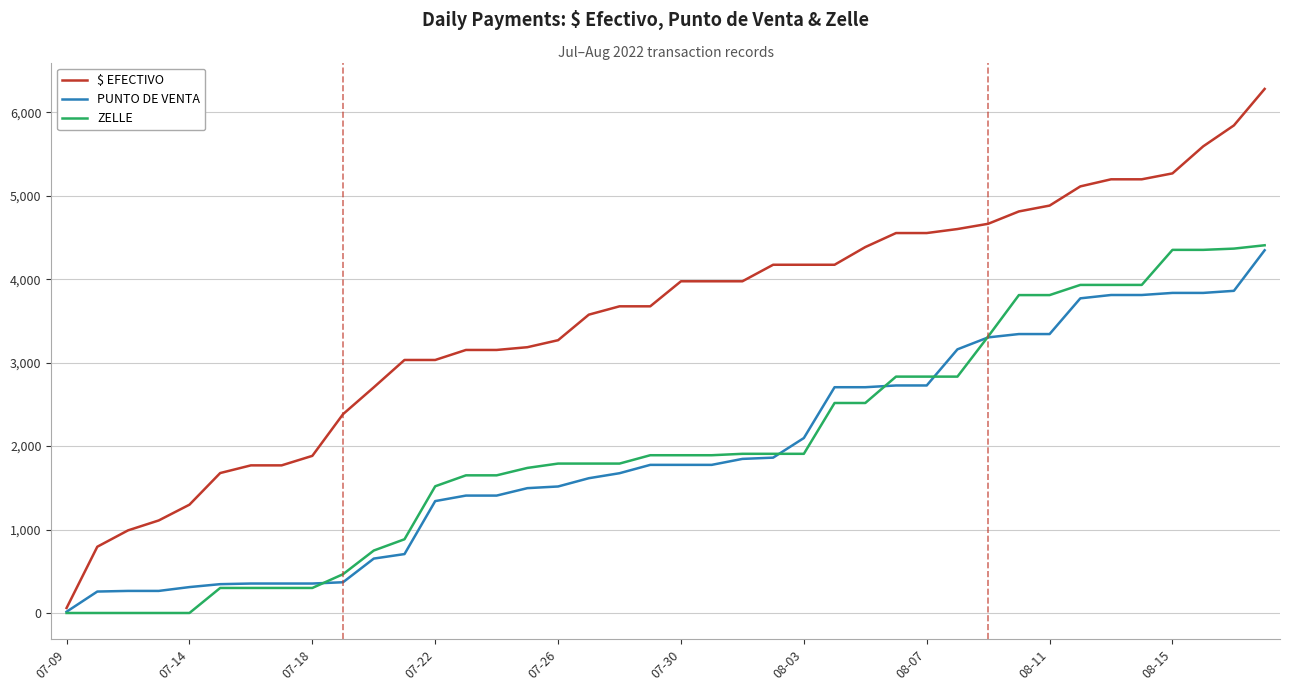

At how many categories does at least one series exceed 1182?

36